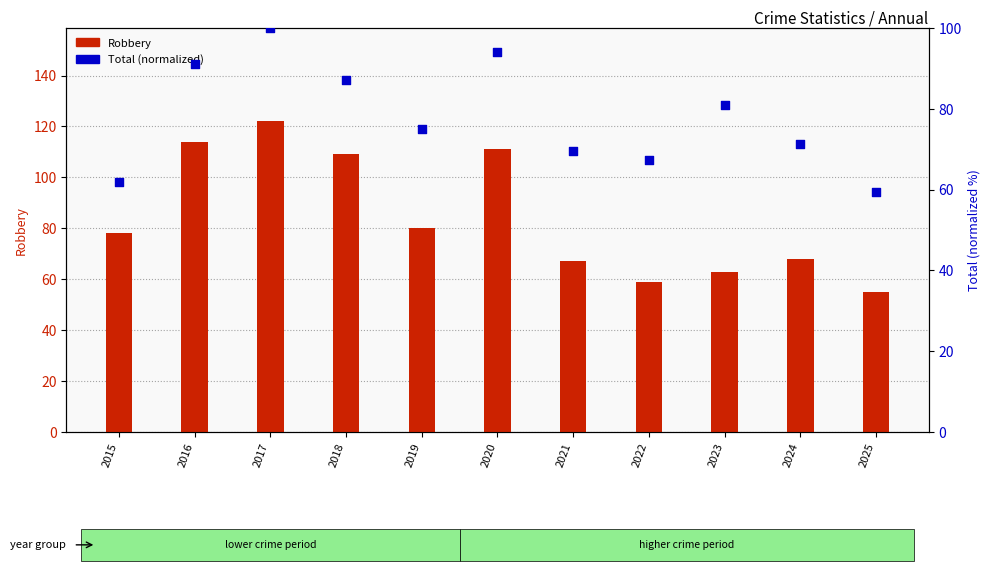

What is the total value across all series at 2023?

144.0